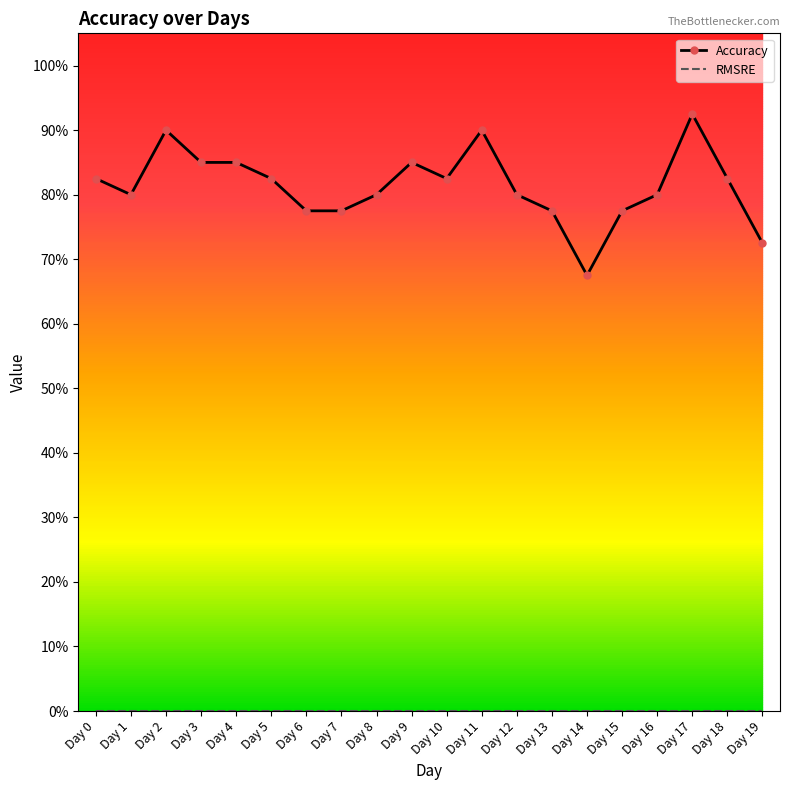

Rank the categories by RMSRE value from highest to lowest.

Day 0, Day 1, Day 2, Day 3, Day 4, Day 5, Day 6, Day 7, Day 8, Day 9, Day 10, Day 11, Day 12, Day 13, Day 14, Day 15, Day 16, Day 17, Day 18, Day 19